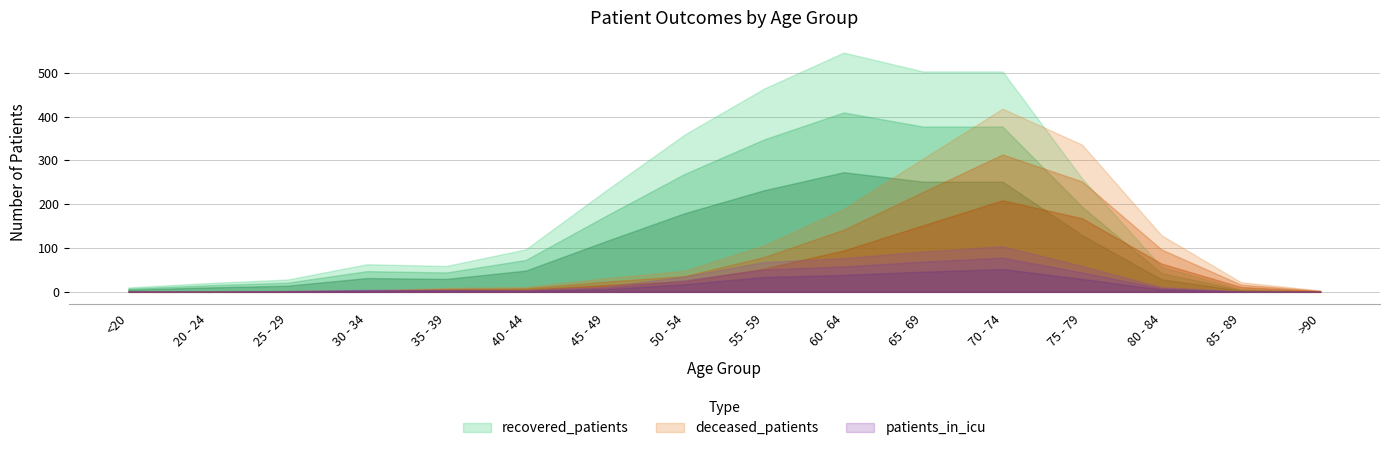

How many data points in patients_in_icu are less than 11?

8